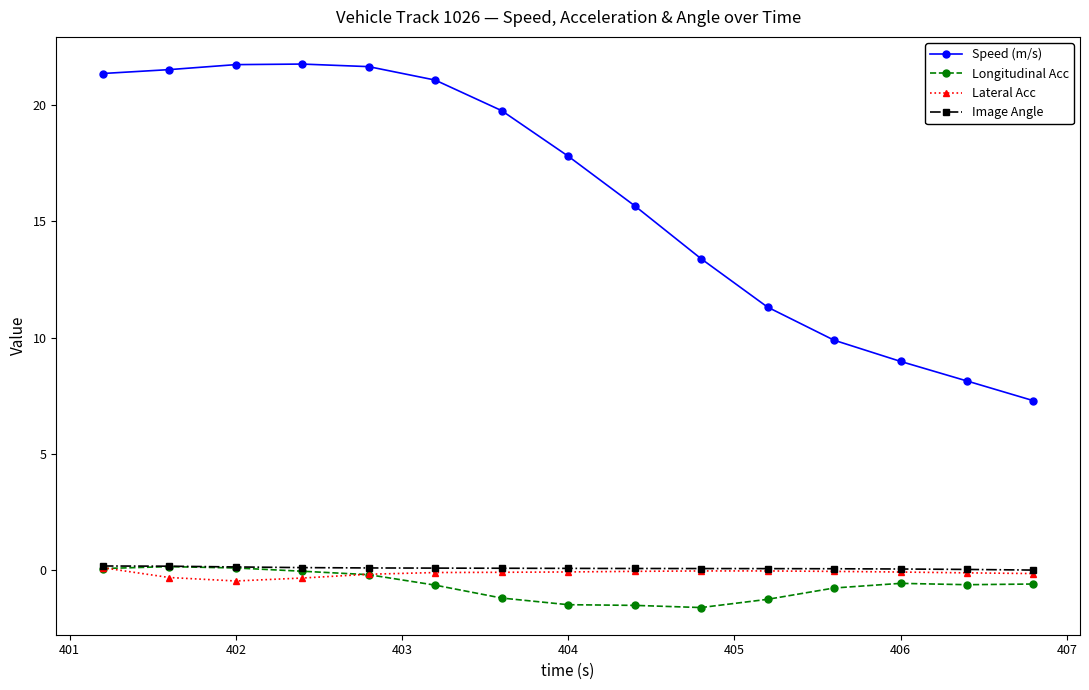

Which series has the widest spread of values?

Speed (m/s)